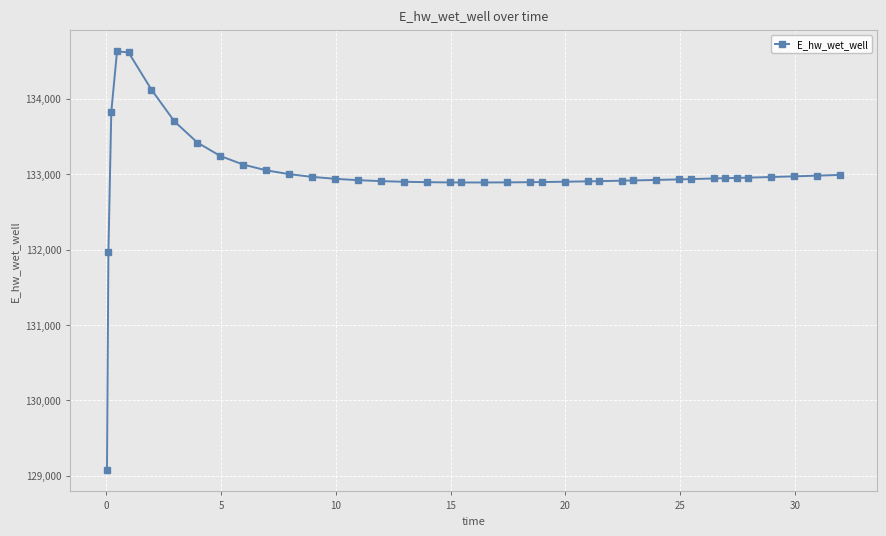

What is the sum of all values?

5319664.4